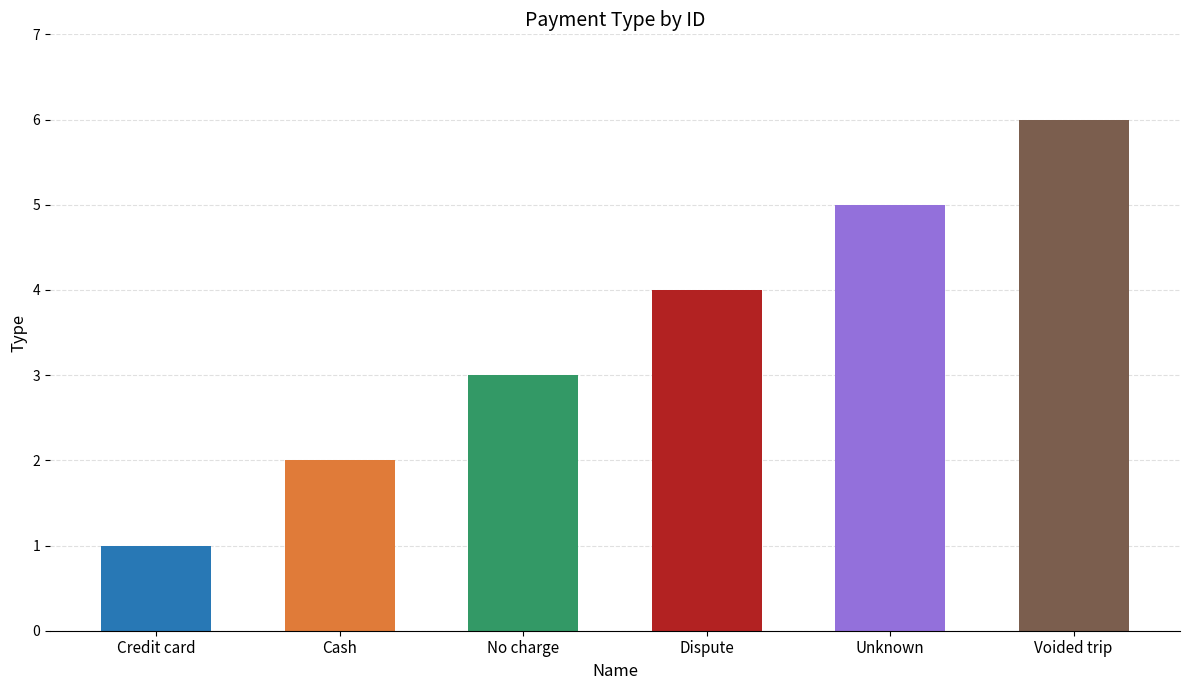

How many data points are above 4?

2